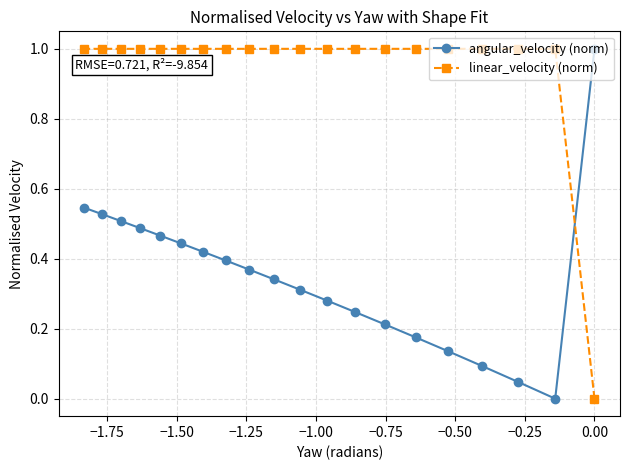

What is the sum of all linear_velocity (norm) values?

19.0